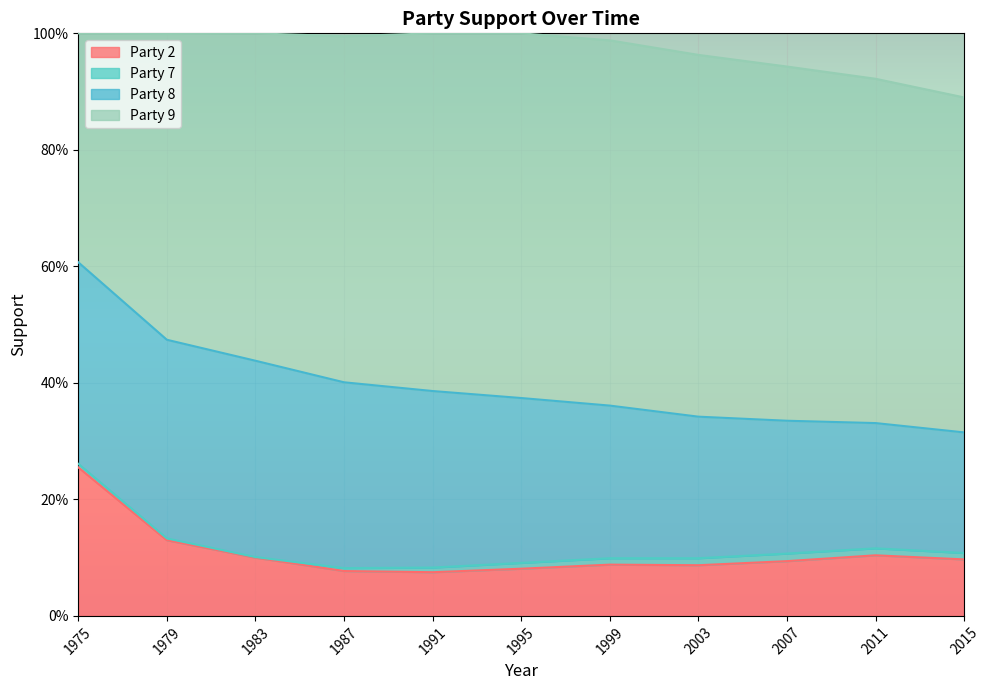

Rank the series by their average value, from highest to lowest.

Party 9, Party 8, Party 2, Party 7